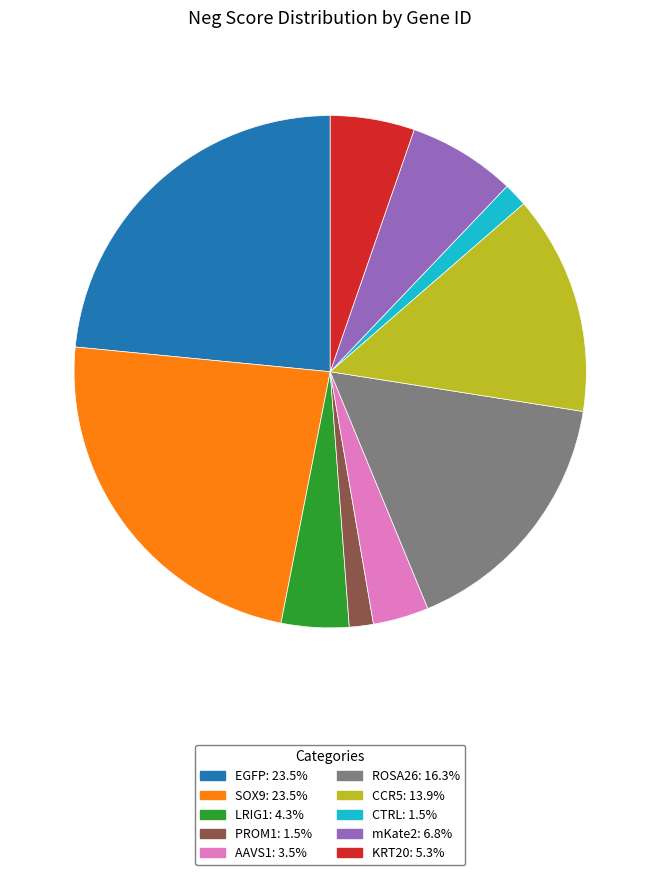

Does EGFP: 23.5% represent more than half of the total?

No